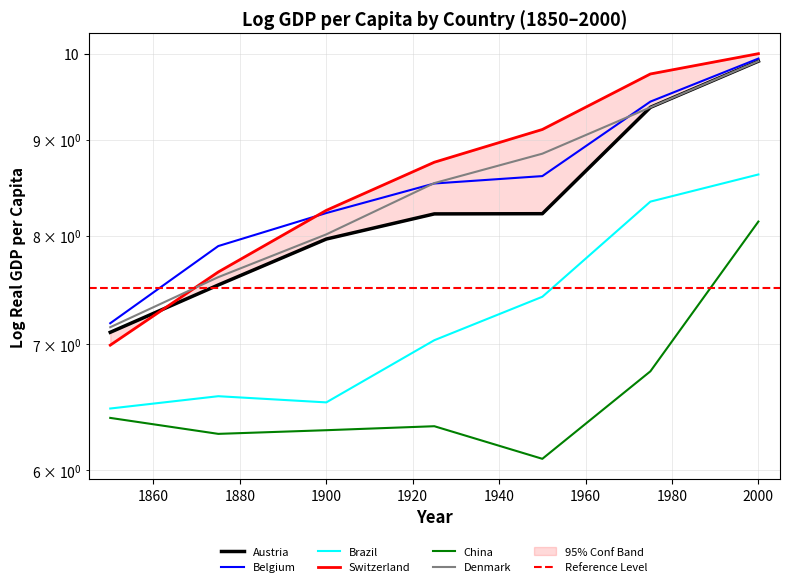

Is the value of Brazil at 1975 greater than the value of Denmark at 1975?

No